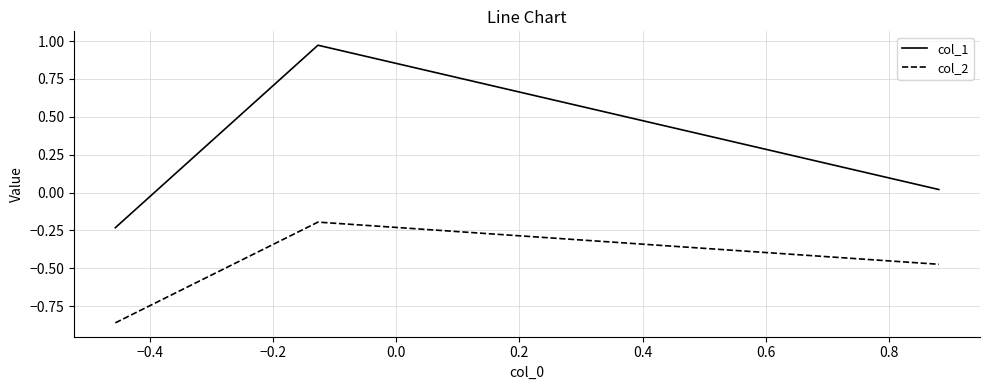

Which series has the widest spread of values?

col_1